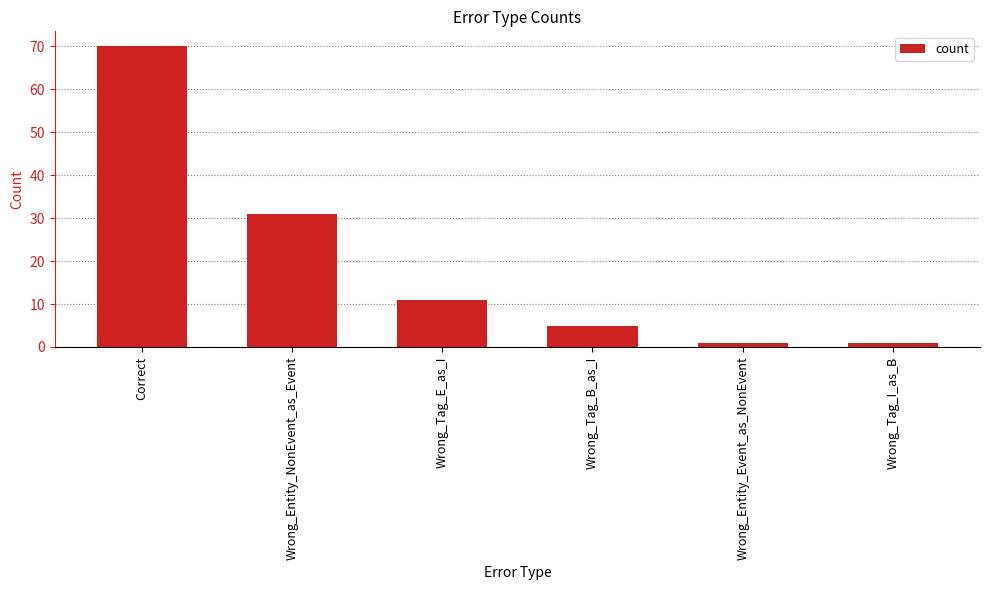

What is the minimum value shown in the chart?

1